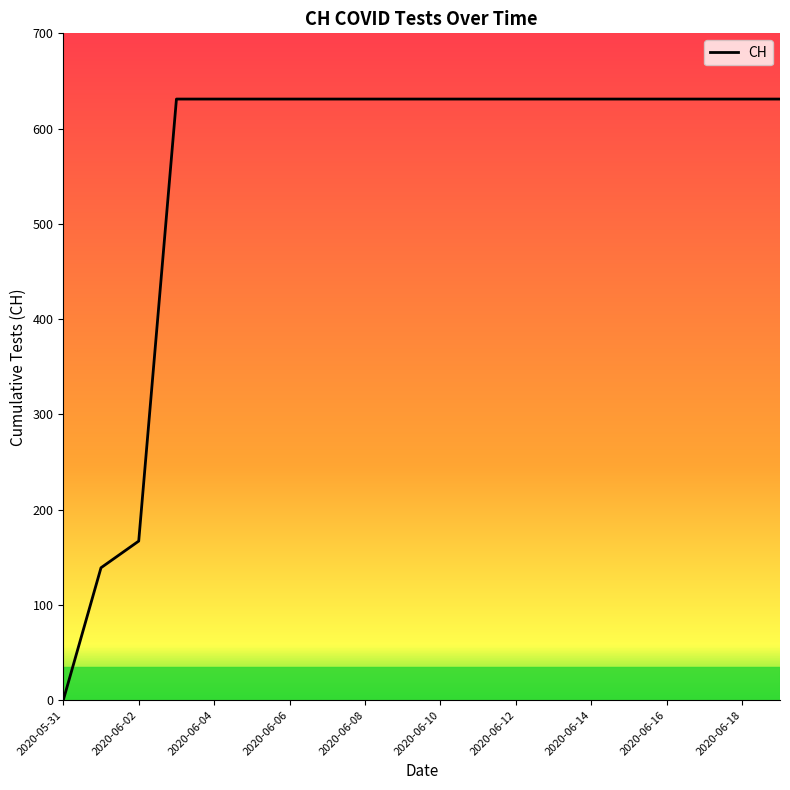

What is the difference between the maximum and minimum values?

631